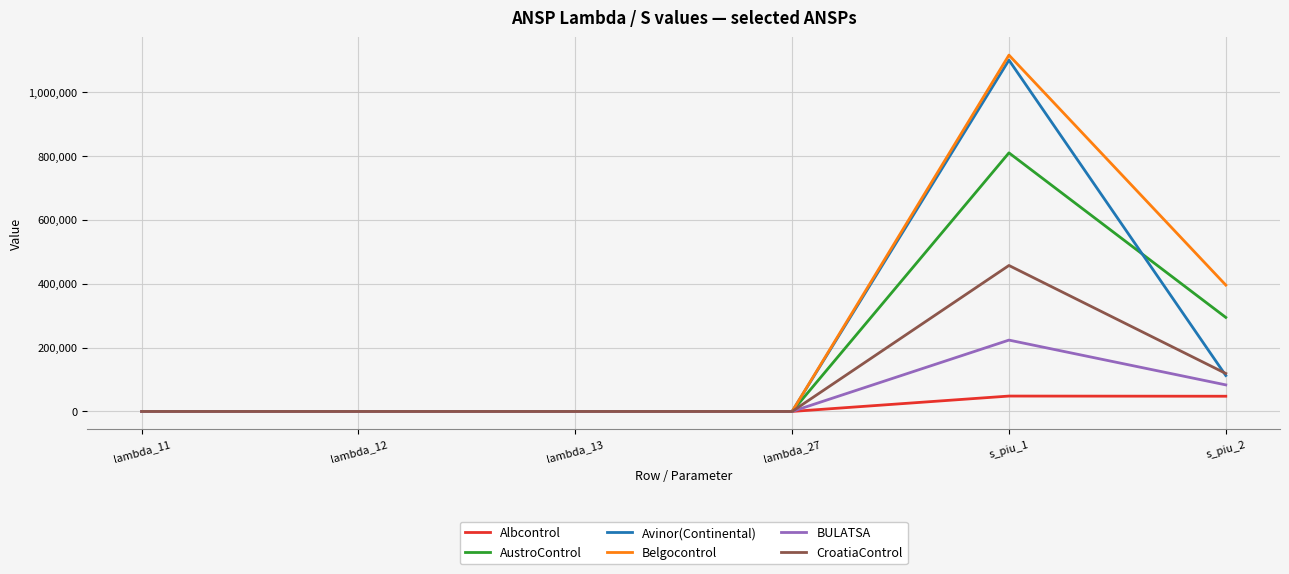

Is the value of Avinor(Continental) at lambda_13 greater than the value of BULATSA at s_piu_2?

No